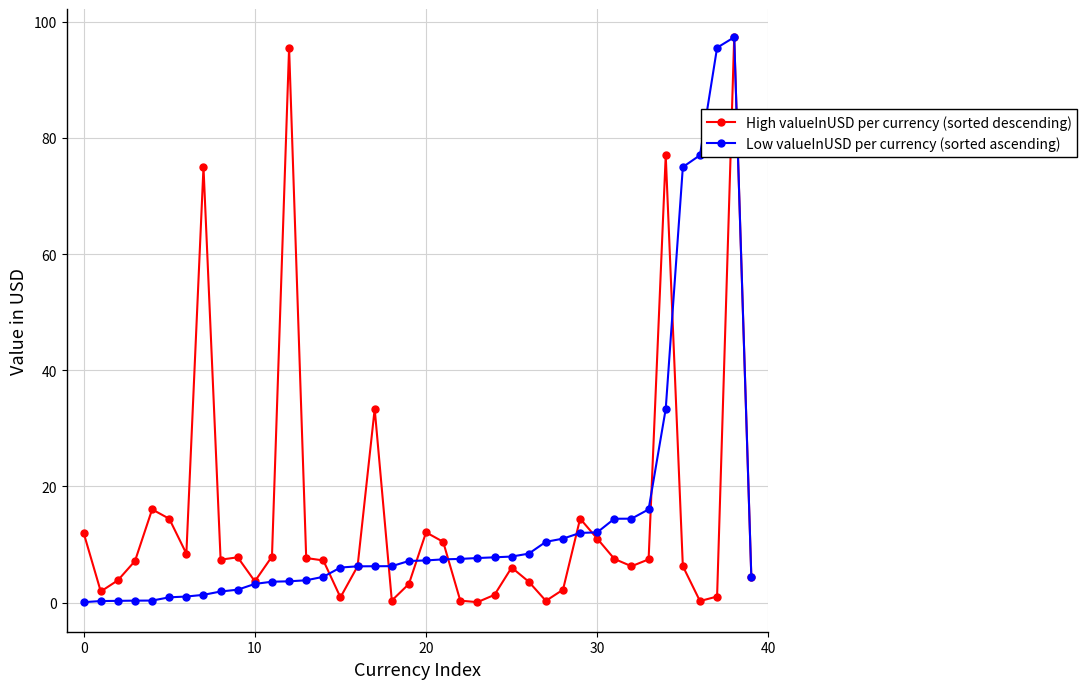

Where do High valueInUSD per currency (sorted descending) and Low valueInUSD per currency (sorted ascending) first cross each other?

14 and 15